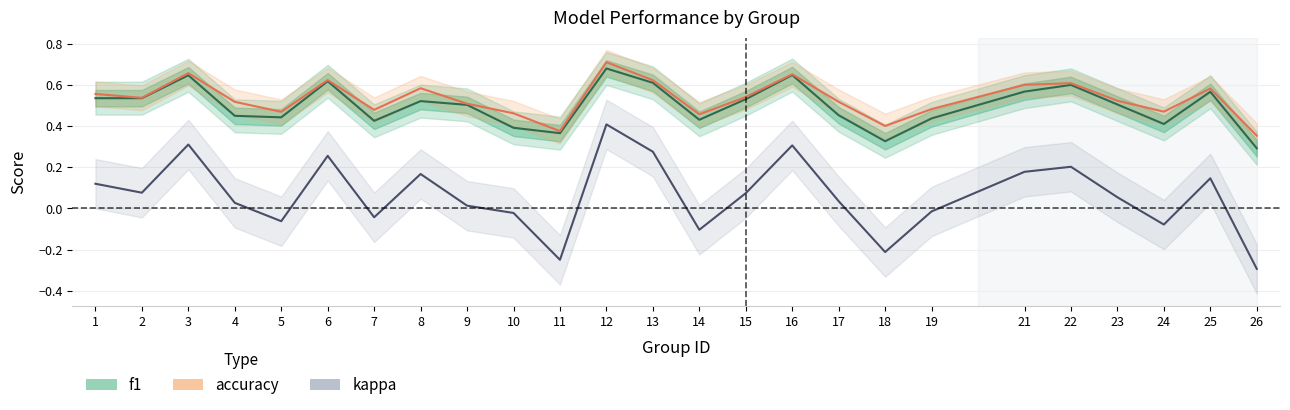

Reading left to right, transcribe all the data shown in this chart.

f1: 1=0.5	2=0.5	3=0.6	4=0.4	5=0.4	6=0.6	7=0.4	8=0.5	9=0.5	10=0.4	11=0.4	12=0.7	13=0.6	14=0.4	15=0.5	16=0.6	17=0.5	18=0.3	19=0.4	21=0.6	22=0.6	23=0.5	24=0.4	25=0.6	26=0.3
accuracy: 1=0.6	2=0.5	3=0.7	4=0.5	5=0.5	6=0.6	7=0.5	8=0.6	9=0.5	10=0.5	11=0.4	12=0.7	13=0.6	14=0.5	15=0.5	16=0.7	17=0.5	18=0.4	19=0.5	21=0.6	22=0.6	23=0.5	24=0.5	25=0.6	26=0.4
kappa: 1=0.1	2=0.1	3=0.3	4=0.0	5=-0.1	6=0.3	7=-0.0	8=0.2	9=0.0	10=-0.0	11=-0.2	12=0.4	13=0.3	14=-0.1	15=0.1	16=0.3	17=0.0	18=-0.2	19=-0.0	21=0.2	22=0.2	23=0.1	24=-0.1	25=0.1	26=-0.3